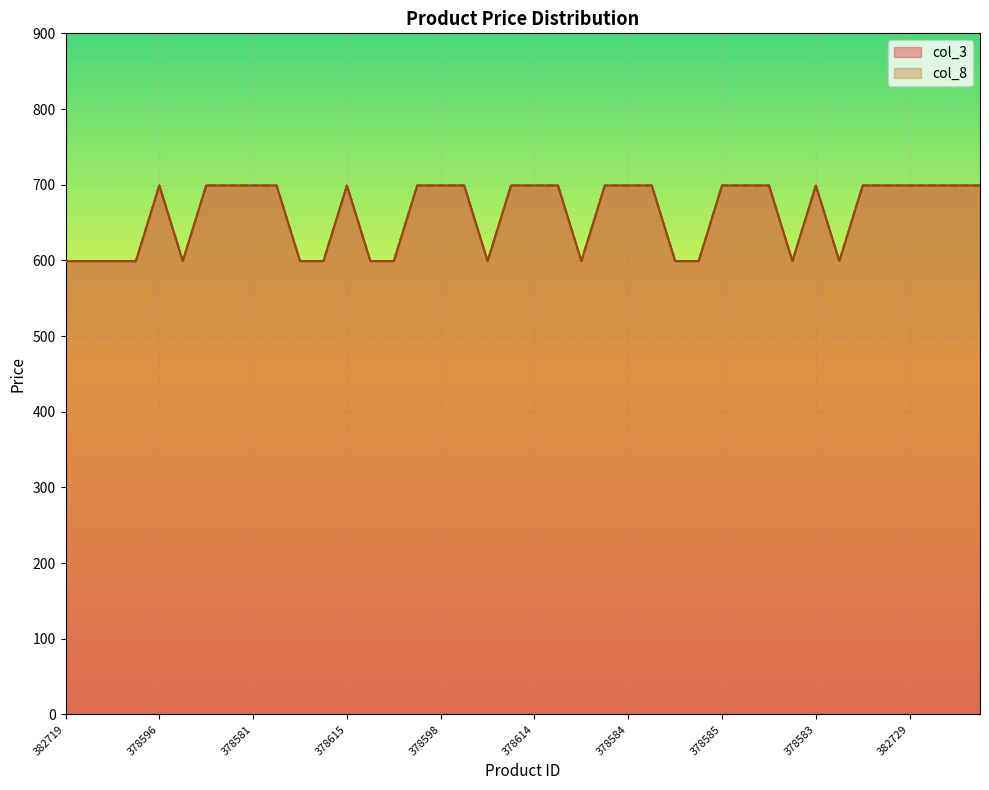

Reading left to right, what are all the values shown in this chart?

col_3: 382719=599	336945=599	336942=599	378606=599	378596=699	382726=599	378620=699	378599=699	378581=699	378621=699	382723=599	382725=599	378615=699	382728=599	336943=599	378609=699	378598=699	378610=699	382727=599	378613=699	378614=699	378600=699	336946=599	378582=699	378584=699	378612=699	382724=599	382733=599	378585=699	378597=699	378594=699	382720=599	378583=699	378605=599	378595=699	378618=699	382729=699	378617=699	378601=699	382735=699
col_8: 382719=599	336945=599	336942=599	378606=599	378596=699	382726=599	378620=699	378599=699	378581=699	378621=699	382723=599	382725=599	378615=699	382728=599	336943=599	378609=699	378598=699	378610=699	382727=599	378613=699	378614=699	378600=699	336946=599	378582=699	378584=699	378612=699	382724=599	382733=599	378585=699	378597=699	378594=699	382720=599	378583=699	378605=599	378595=699	378618=699	382729=699	378617=699	378601=699	382735=699